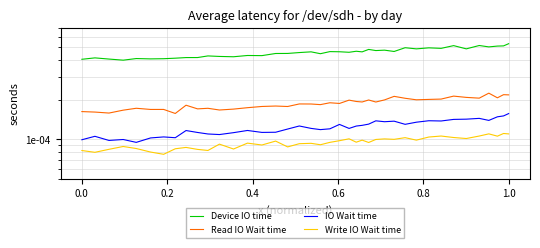

What are all the series names shown in the legend?

Device IO time, Read IO Wait time, IO Wait time, Write IO Wait time